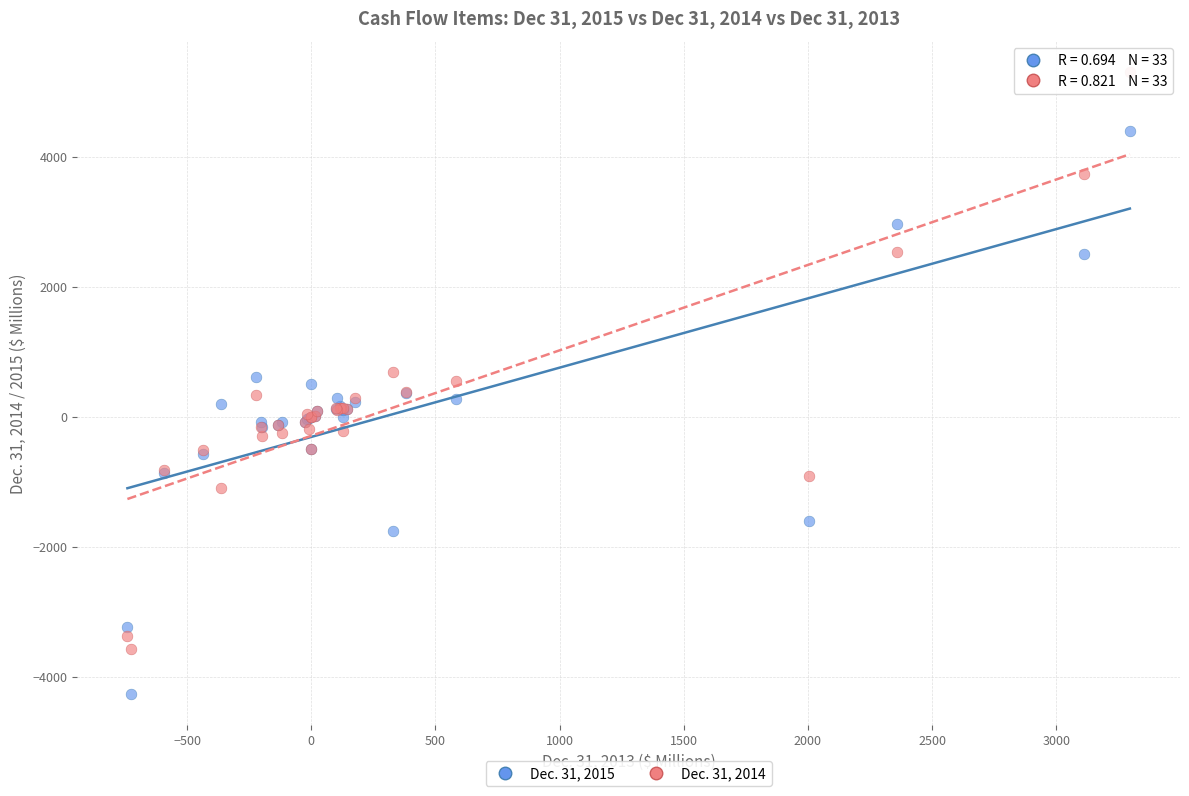

What are all the series names shown in the legend?

Dec. 31, 2015, Dec. 31, 2014